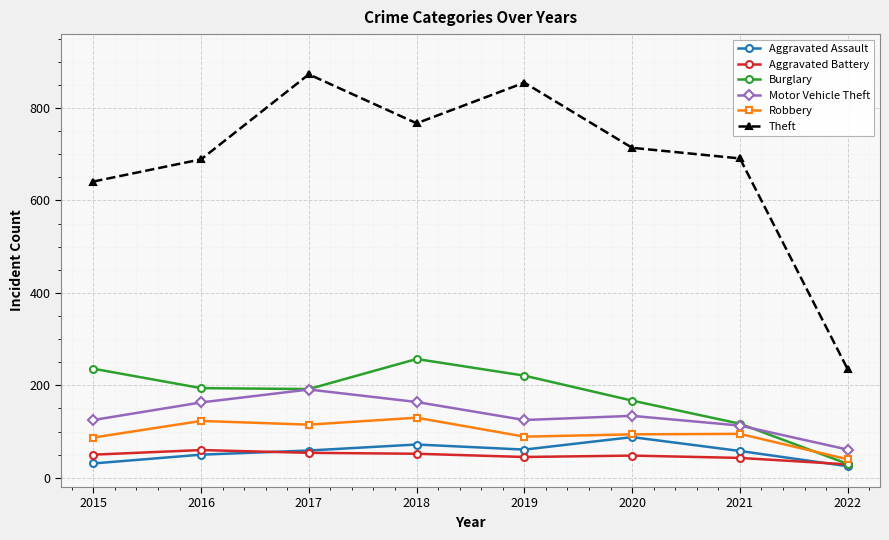

Which series has the widest spread of values?

Theft